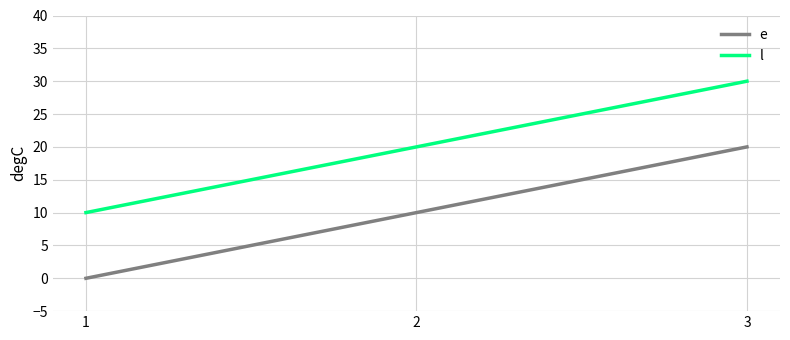

Rank the series at 2 from highest to lowest value.

l, e